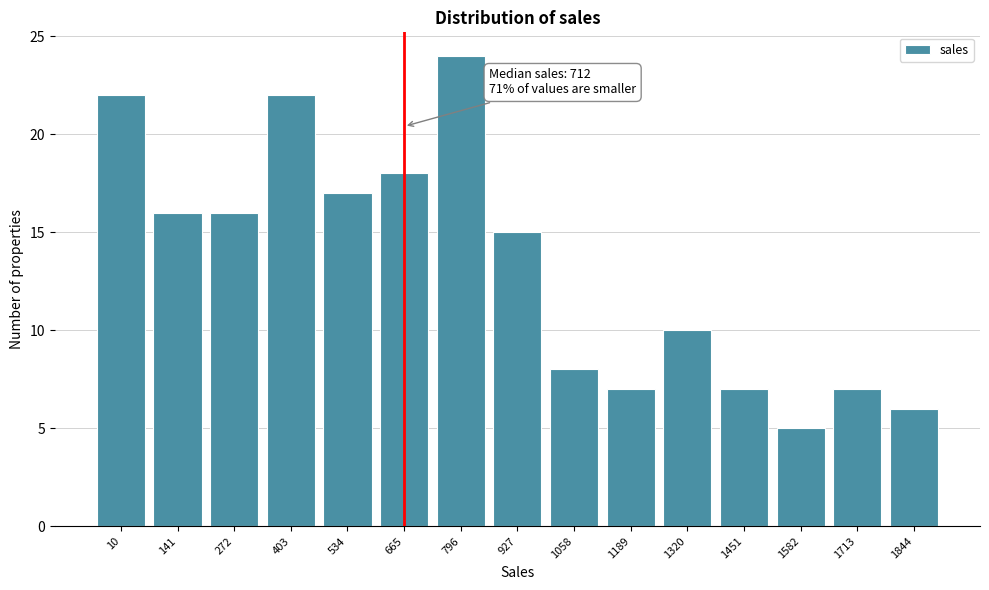

Reading right to left, list all the values displayed in this chart.

1844=6	1713=7	1582=5	1451=7	1320=10	1189=7	1058=8	927=15	796=24	665=18	534=17	403=22	272=16	141=16	10=22